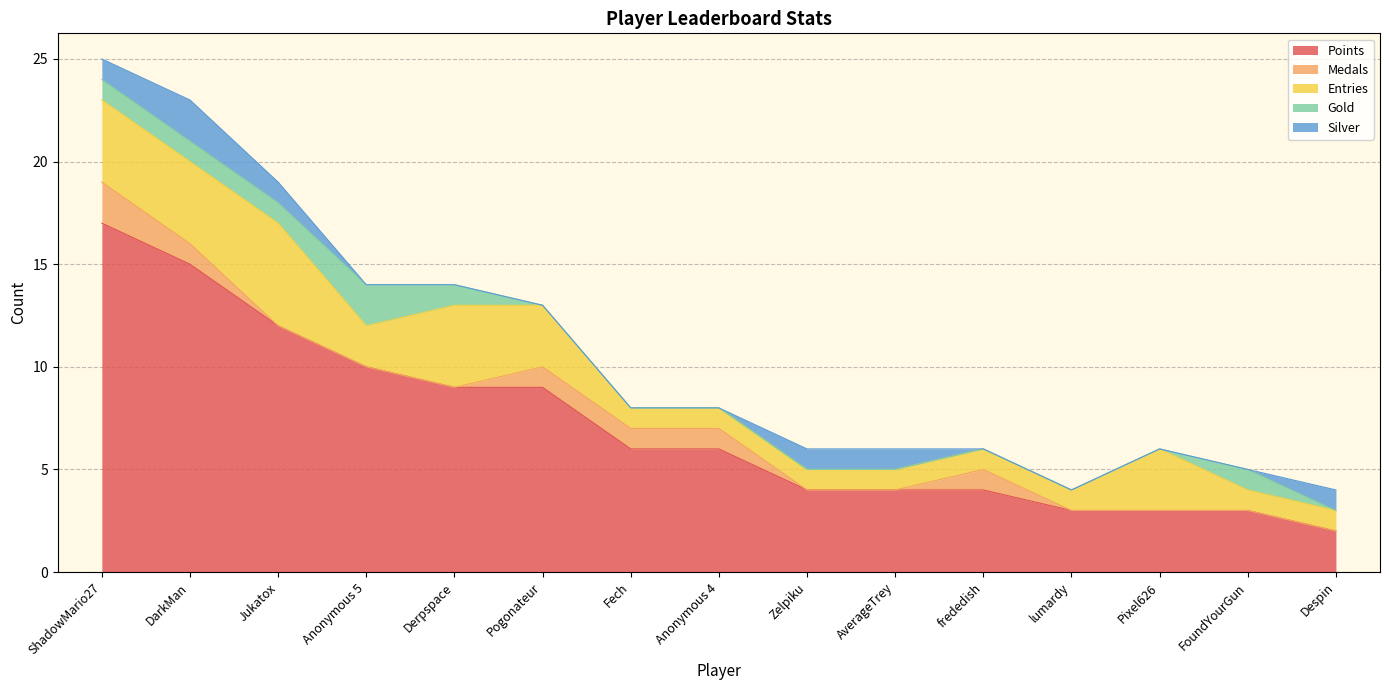

At how many categories does at least one series exceed 9?

4